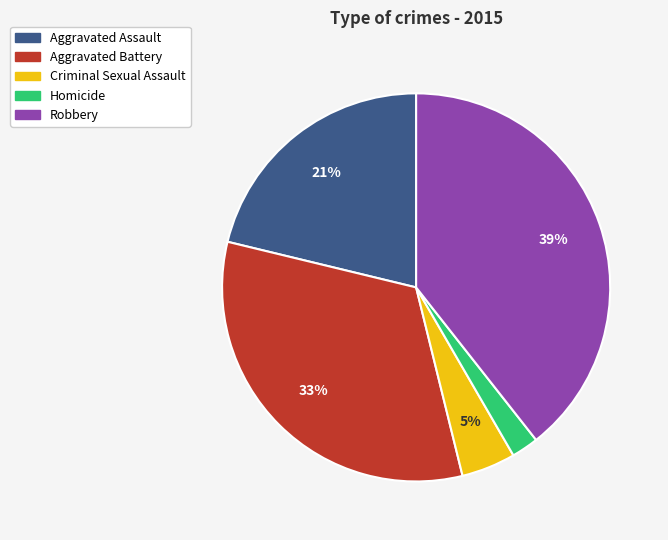

Rank the categories by value from highest to lowest.

Robbery, Aggravated Battery, Aggravated Assault, Criminal Sexual Assault, Homicide